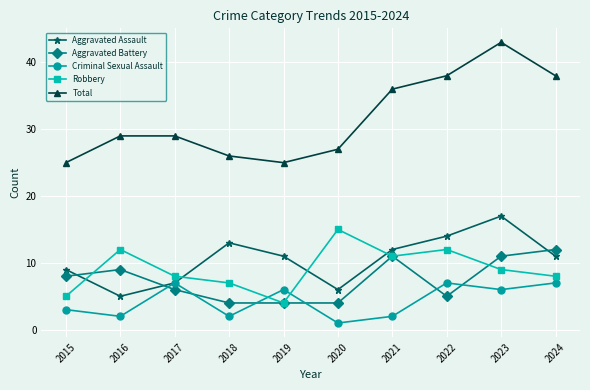

What is the value of the Aggravated Assault point at the 8th from the left?

14